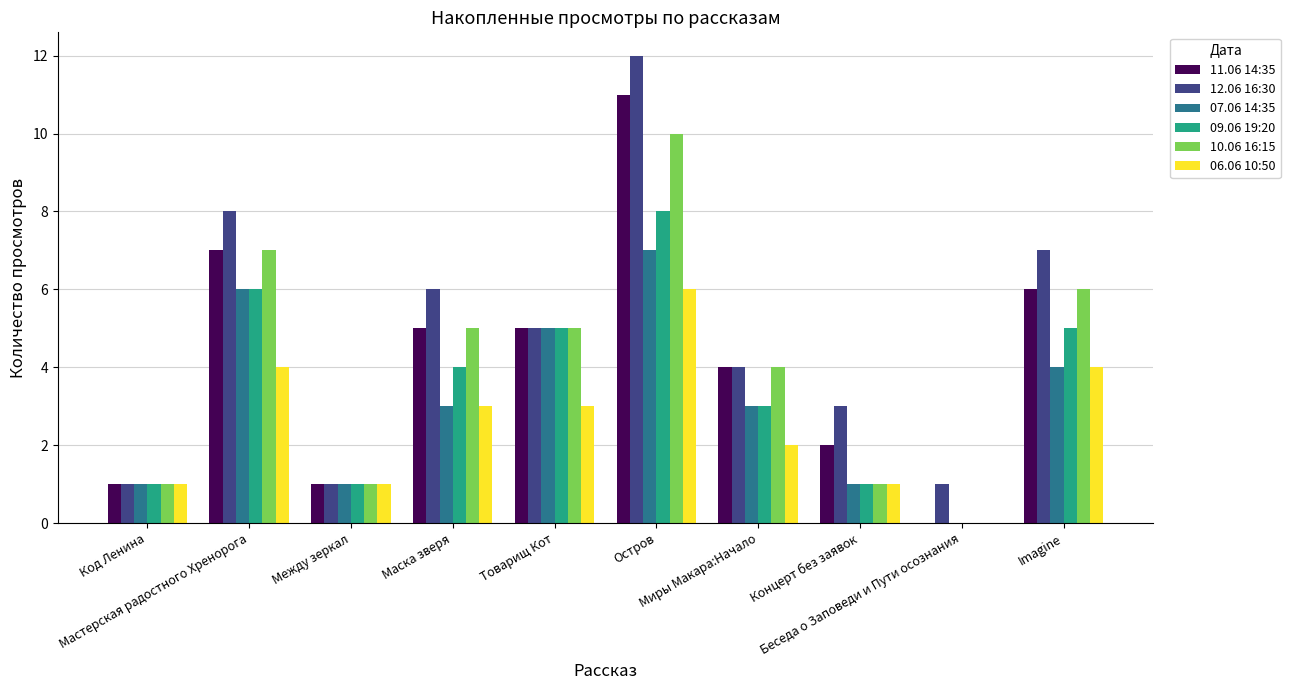

What is the difference between the 07.06 14:35 values at Мастерская радостного Хренорога and Миры Макара:Начало?

3